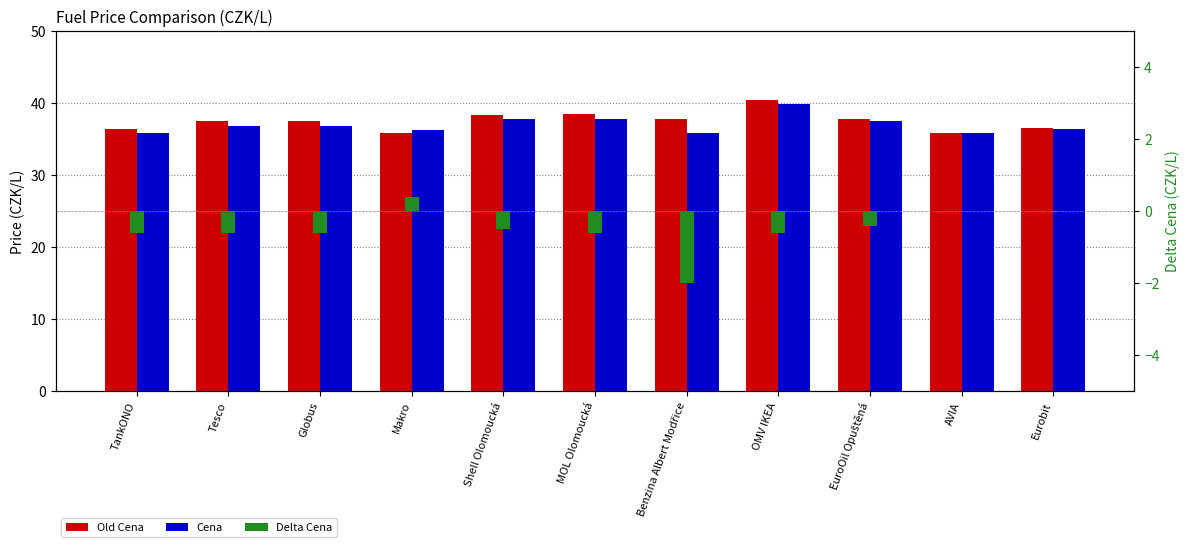

What are all the series names shown in the legend?

Old Cena, Cena, Delta Cena